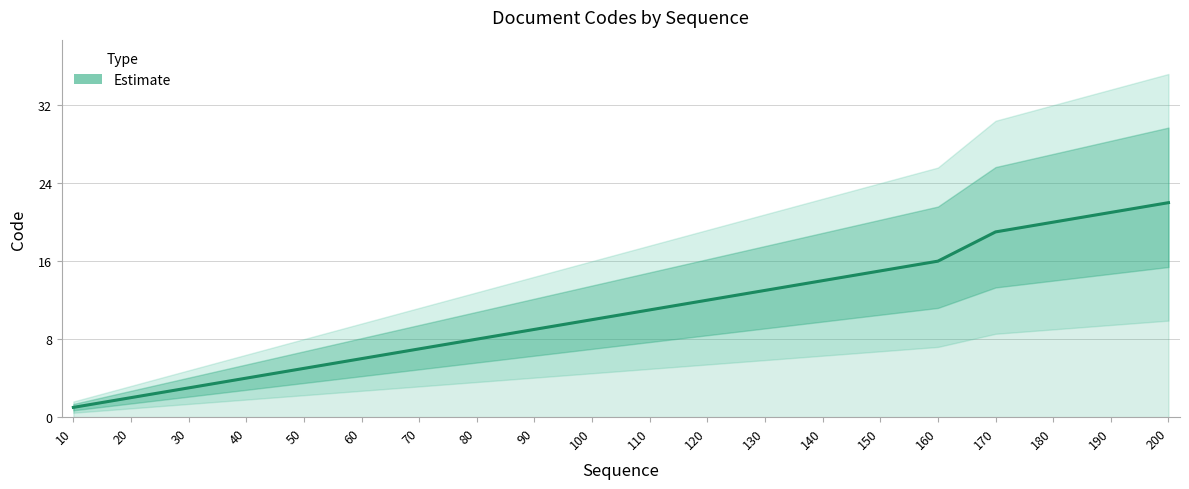

Reading right to left, list all the values displayed in this chart.

200=22	190=21	180=20	170=19	160=16	150=15	140=14	130=13	120=12	110=11	100=10	90=9	80=8	70=7	60=6	50=5	40=4	30=3	20=2	10=1